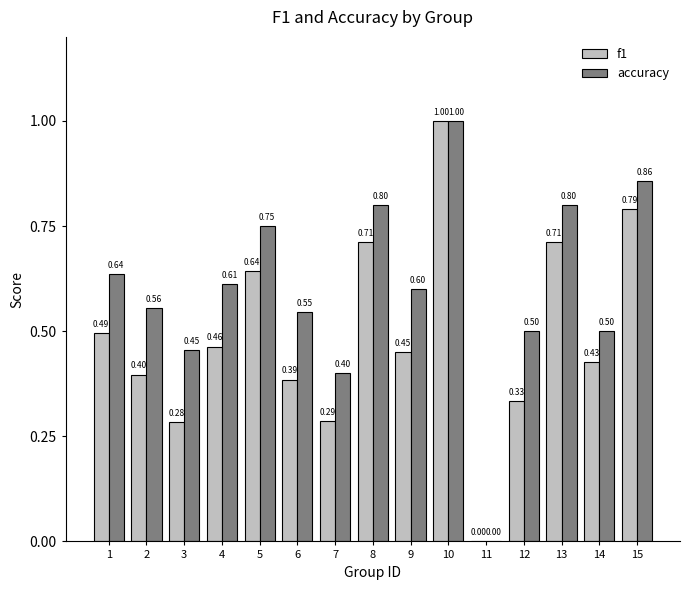

Which series changed the most between 13 and 14?

accuracy